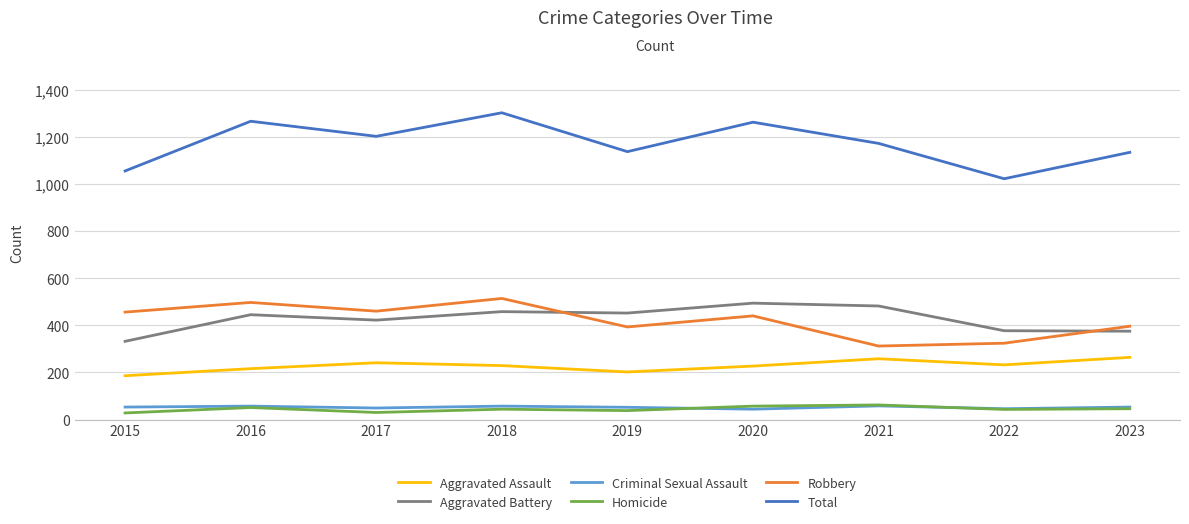

Where is Total nearest to the value 1162?

2021